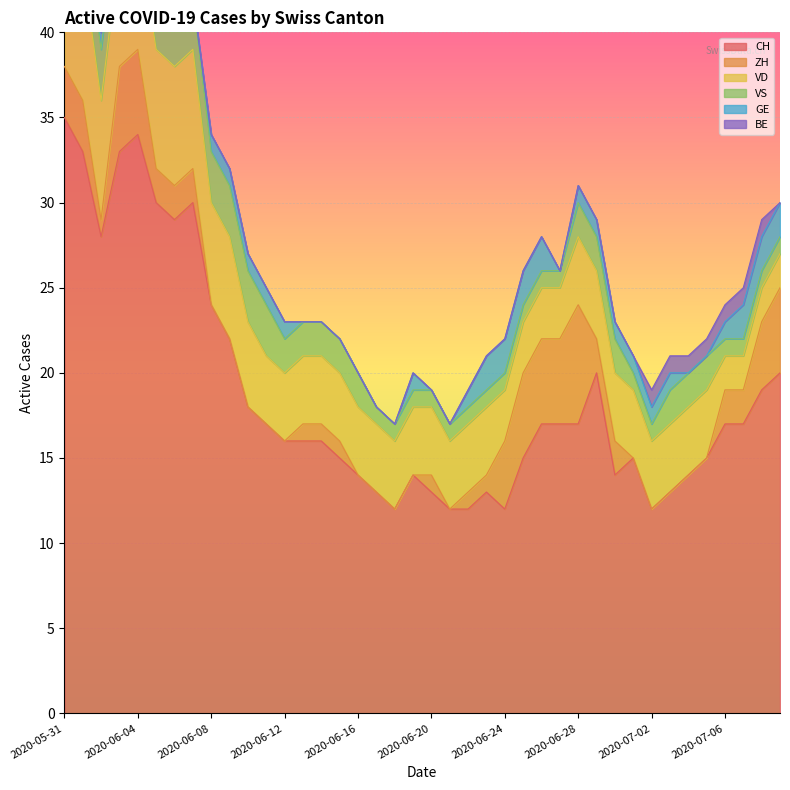

At 2020-06-09, list the series in order from smallest to largest.

ZH, BE, GE, VS, VD, CH